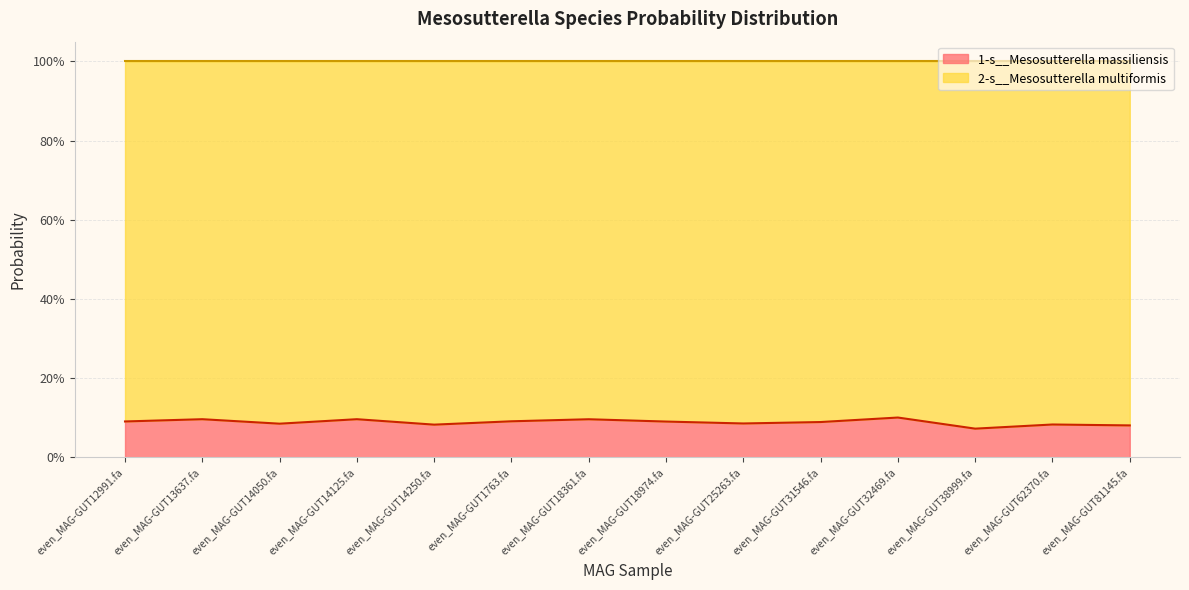

Reading right to left, list all the values displayed in this chart.

even_MAG-GUT81145.fa=0.1	even_MAG-GUT62370.fa=0.1	even_MAG-GUT38999.fa=0.1	even_MAG-GUT32469.fa=0.1	even_MAG-GUT31546.fa=0.1	even_MAG-GUT25263.fa=0.1	even_MAG-GUT18974.fa=0.1	even_MAG-GUT18361.fa=0.1	even_MAG-GUT1763.fa=0.1	even_MAG-GUT14250.fa=0.1	even_MAG-GUT14125.fa=0.1	even_MAG-GUT14050.fa=0.1	even_MAG-GUT13637.fa=0.1	even_MAG-GUT12991.fa=0.1